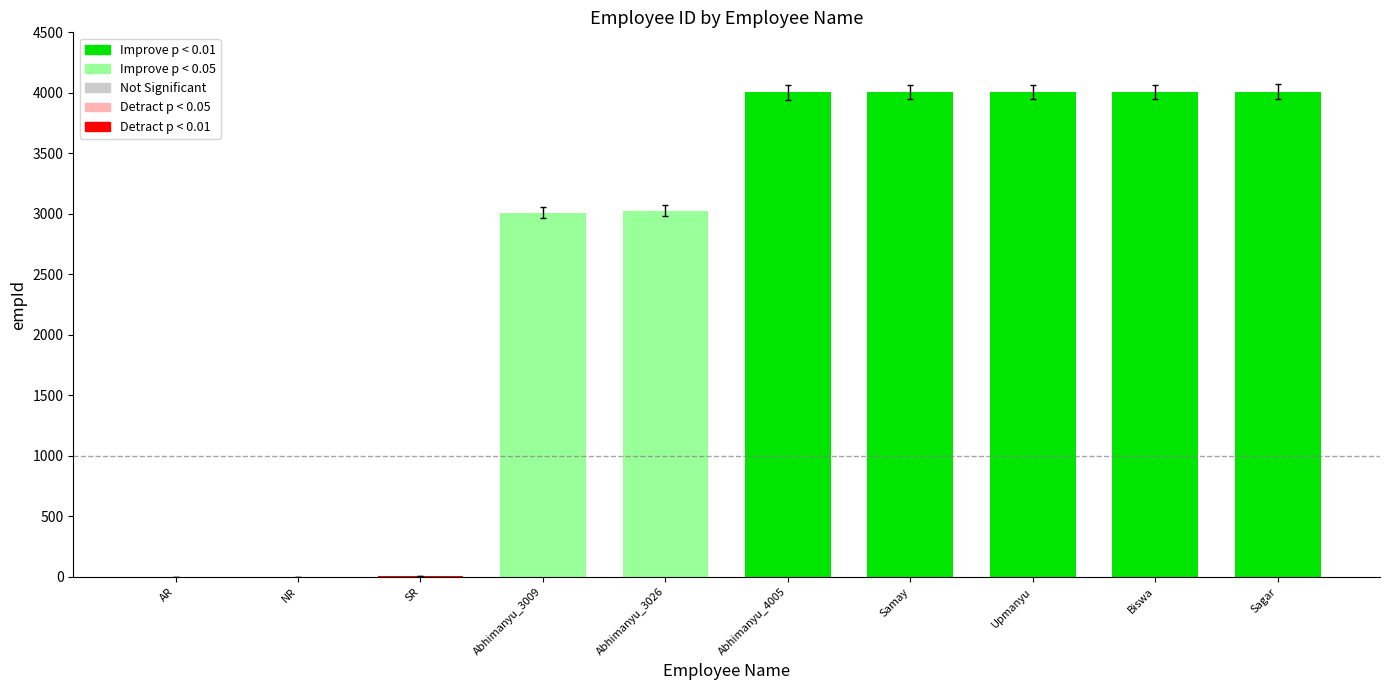

What is the difference between the values at AR and NR?

1.0